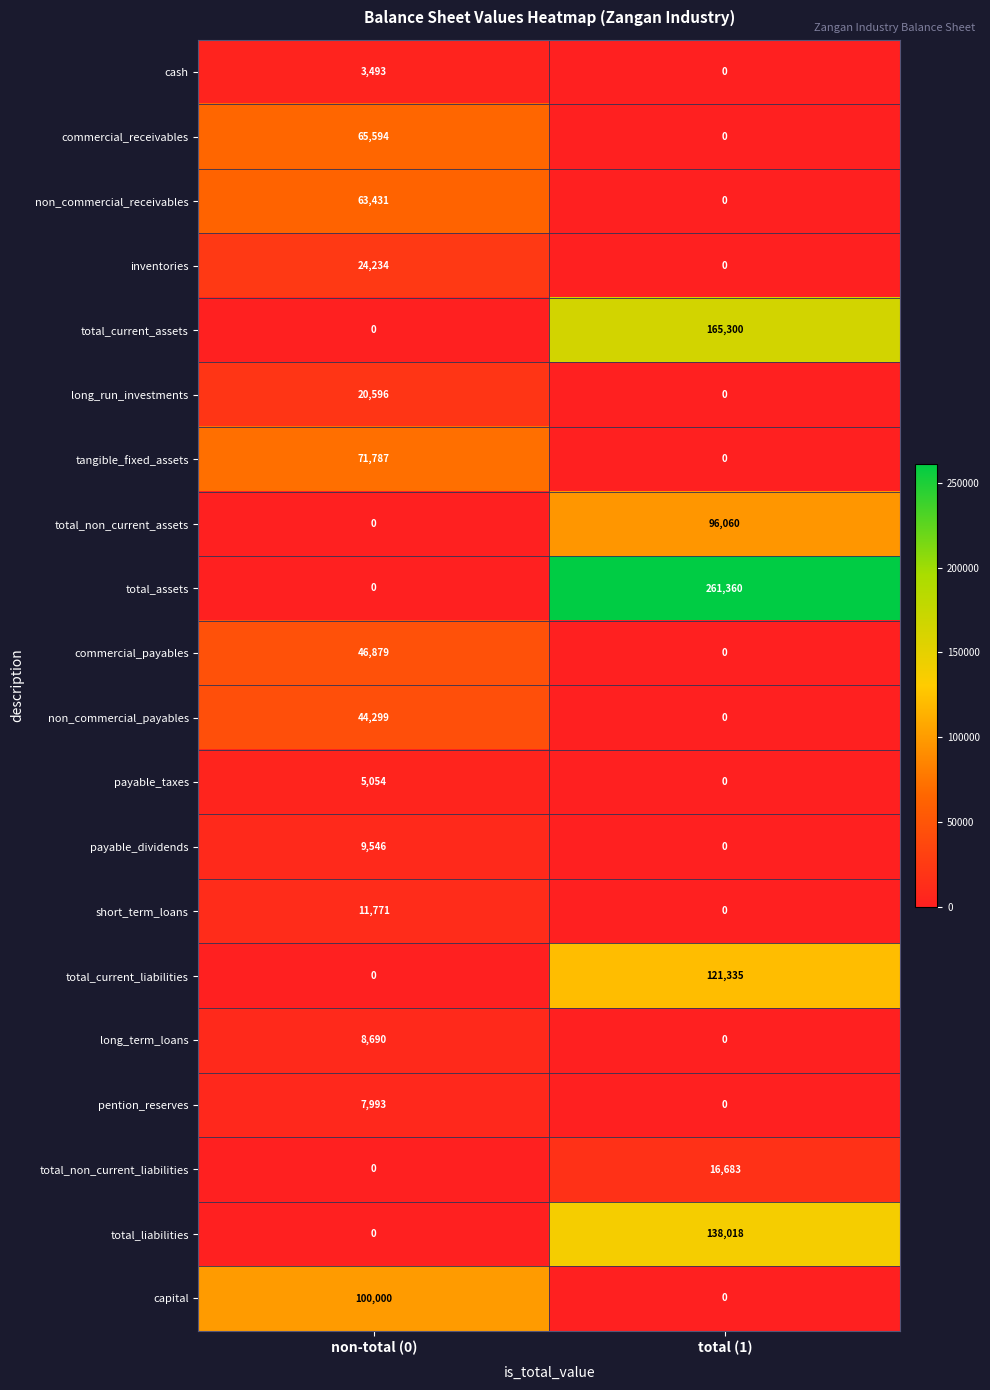

The value of tangible_fixed_assets at non-total (0) is 71787. True or false?

True